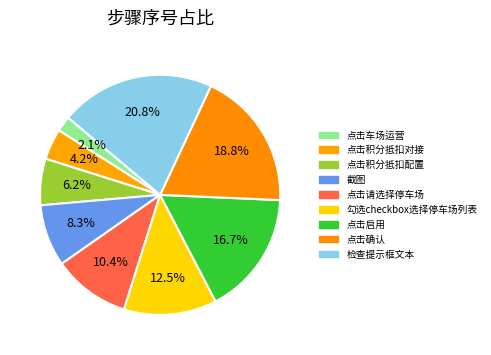

What is the change in value from 截图 to 点击确认?

+5